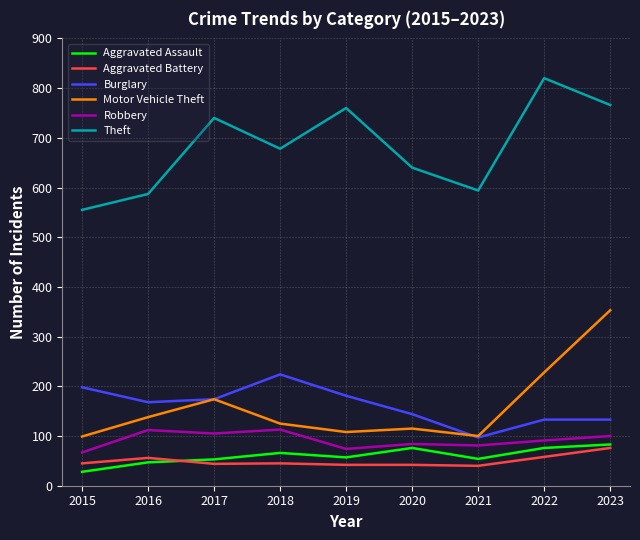

Which label corresponds to the largest value in the chart?

2022